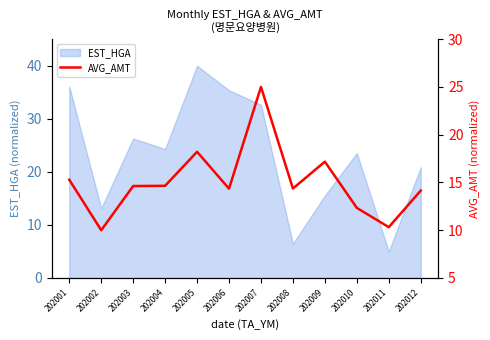

List the labels in order of value, largest first.

202007, 202005, 202009, 202001, 202004, 202003, 202008, 202006, 202012, 202010, 202011, 202002